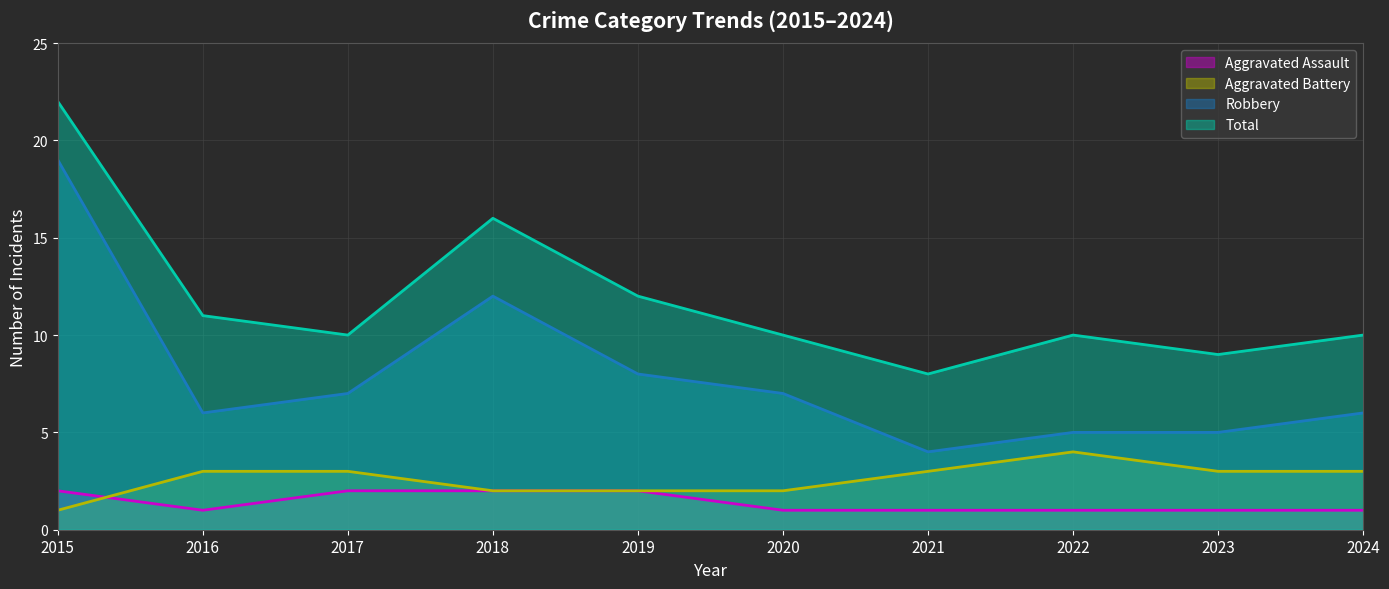

At which label does Aggravated Battery (line) reach its minimum?

2015